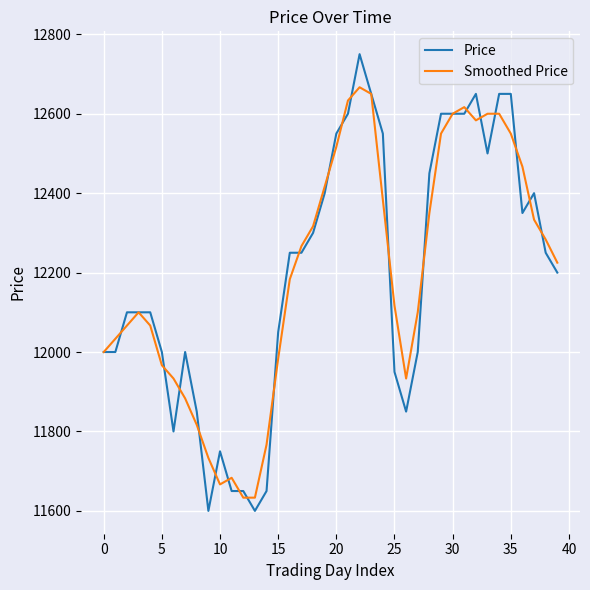

What is the maximum value for Price?

12750.0